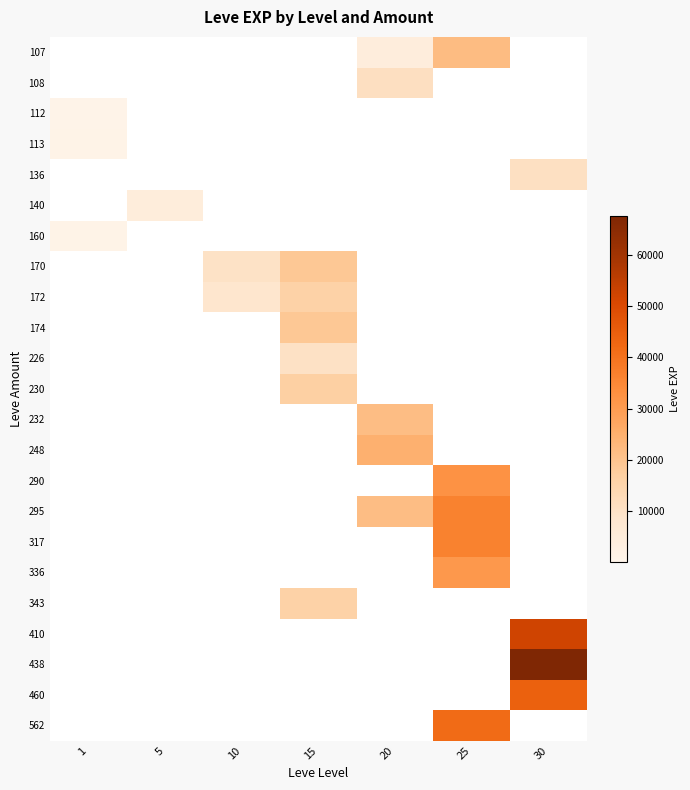

List the series in order of their peak value, highest first.

438, 410, 460, 562, 295, 317, 290, 336, 248, 107, 232, 170, 174, 230, 172, 343, 108, 136, 226, 140, 113, 160, 112